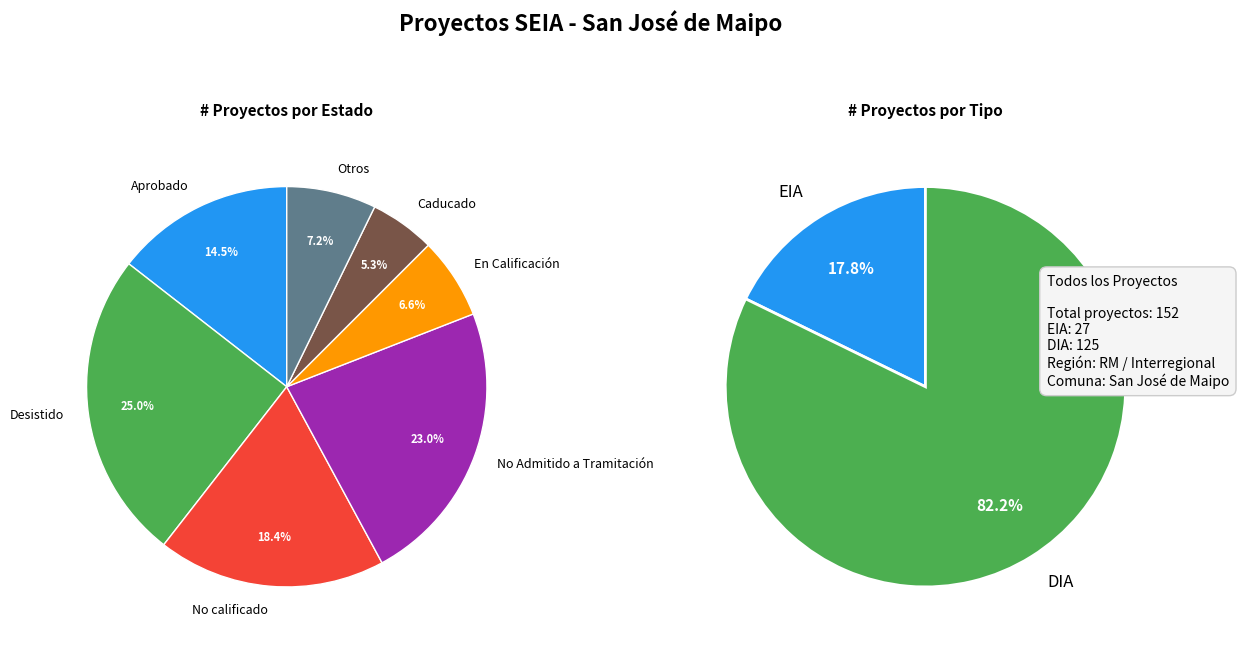

What percentage is the DIA slice, to the nearest percent?

82%